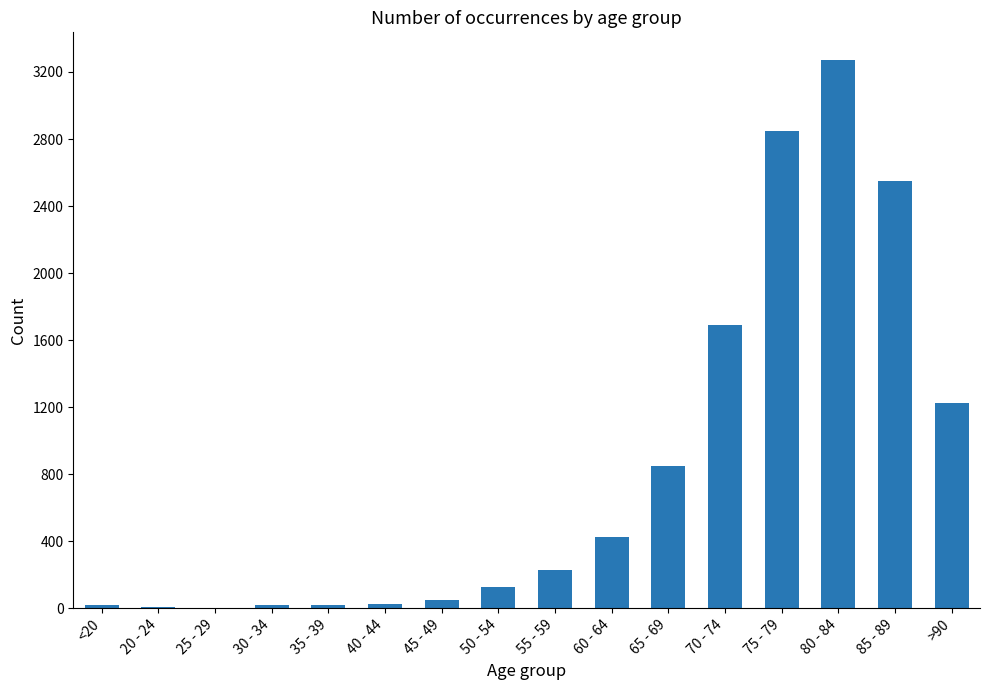

True or false: the data shows 2548 at 85 - 89.

True